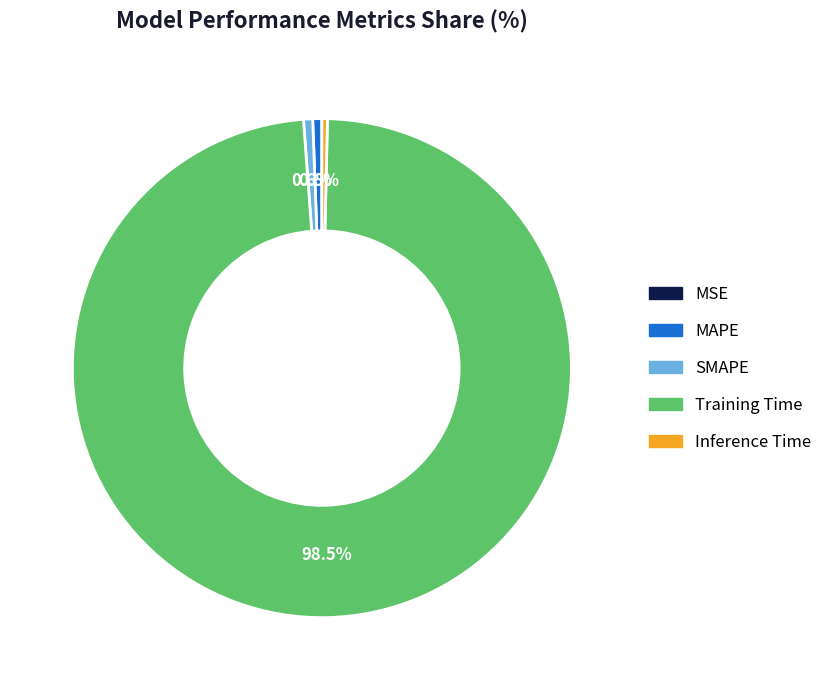

To the nearest percent, what is the difference between the largest and smallest slice percentages?

98%